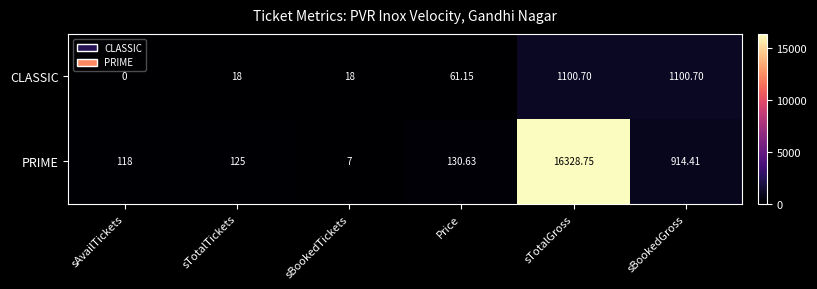

Where does the PRIME series first go above 130?

Price